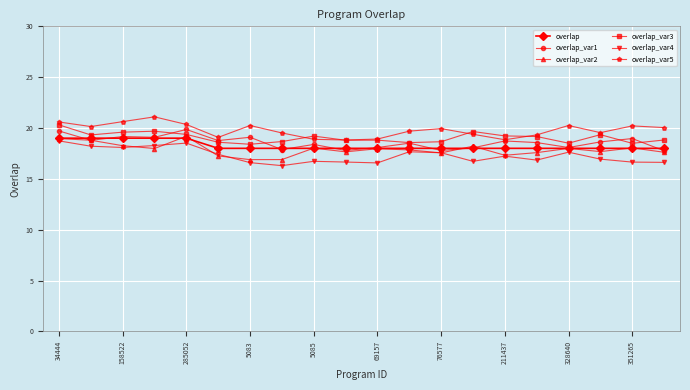

What is the value of the overlap_var3 point at the 15th from the left?

19.2